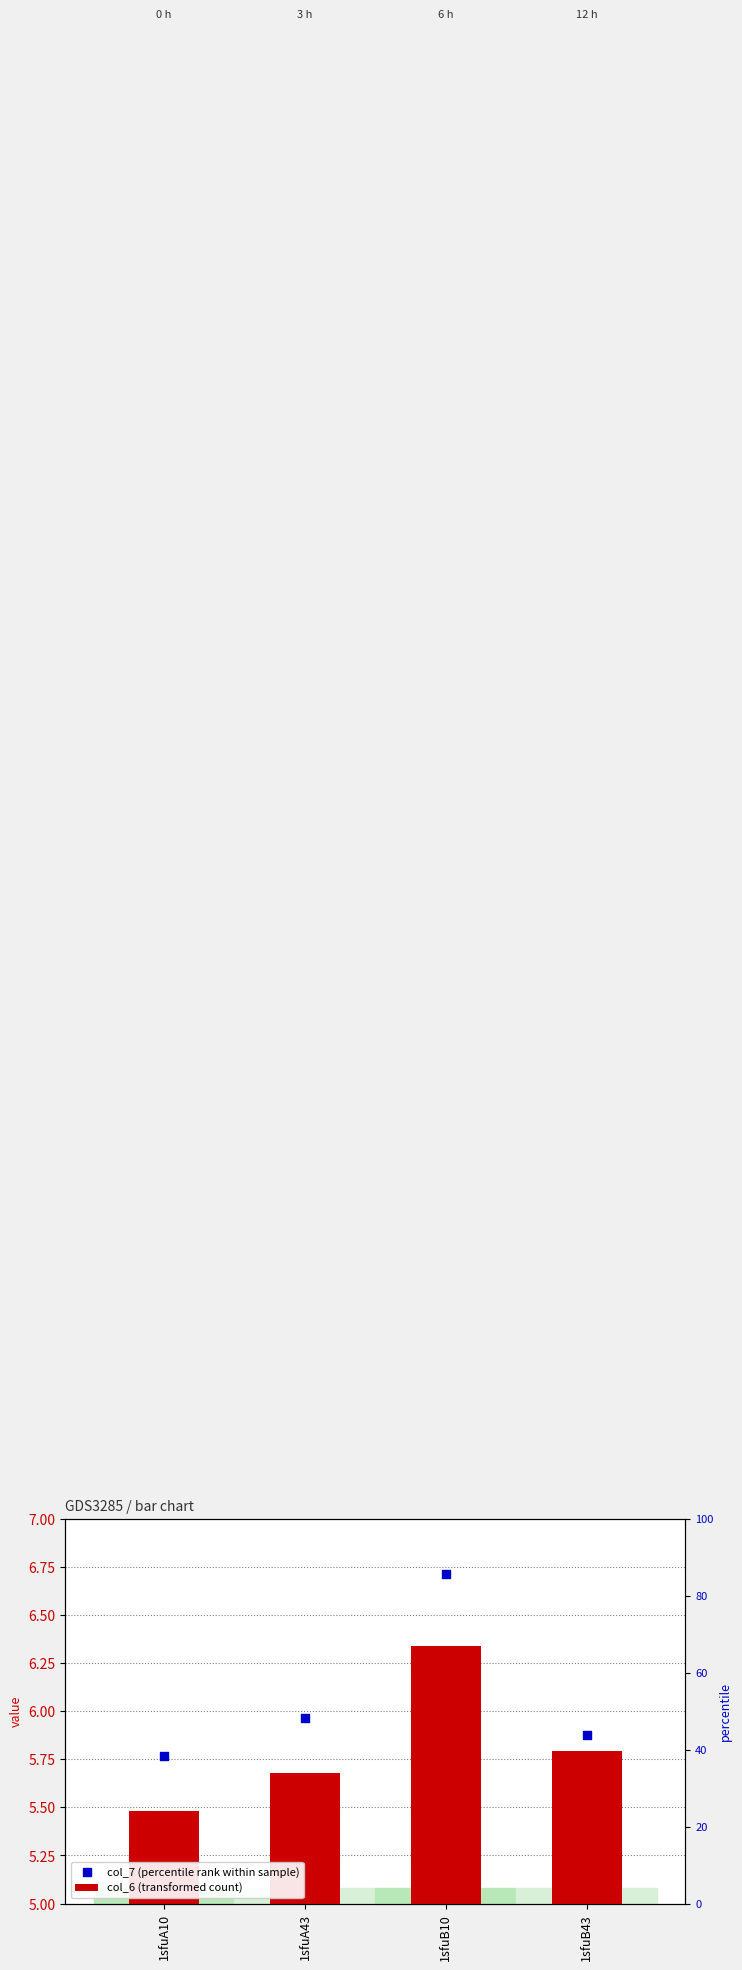

Which series has the widest spread of Y values?

col_7 (percentile rank within sample)